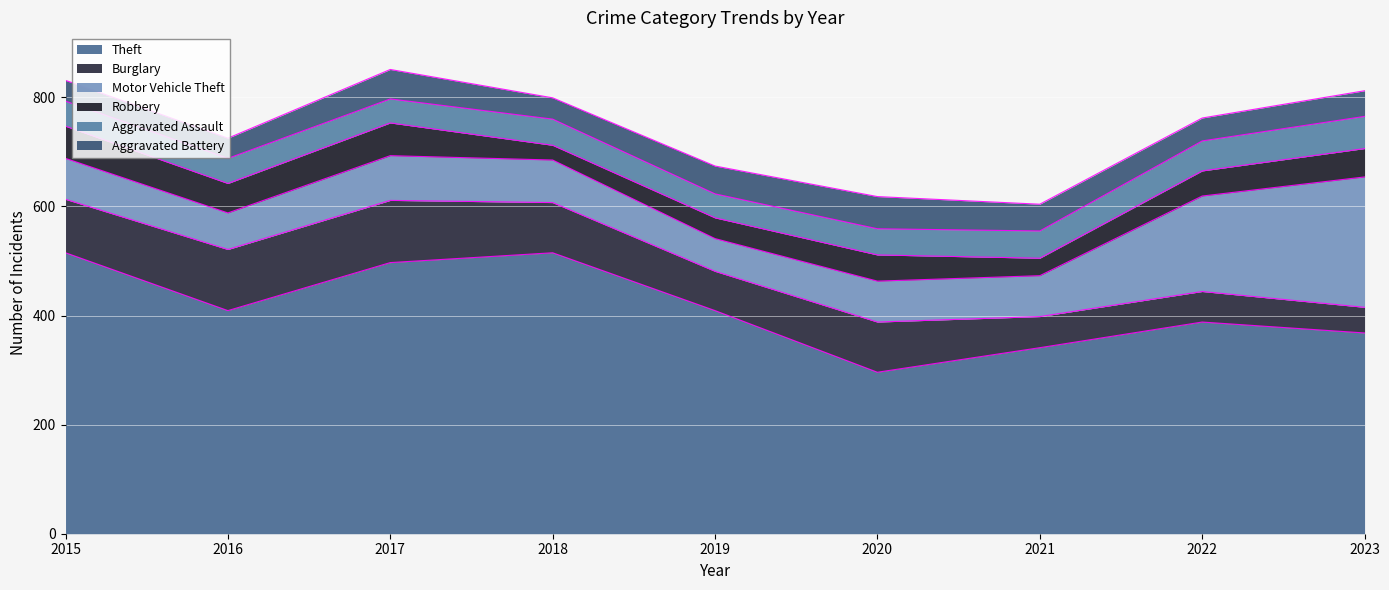

True or false: Theft and Robbery cross at least once.

False